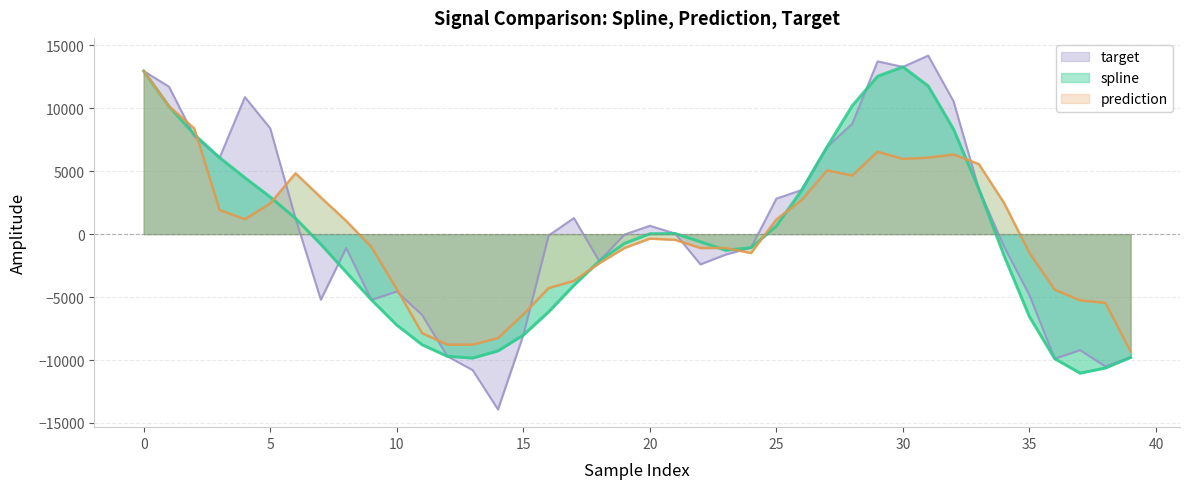

What is the value of the prediction point at the 3rd from the left?

8390.0